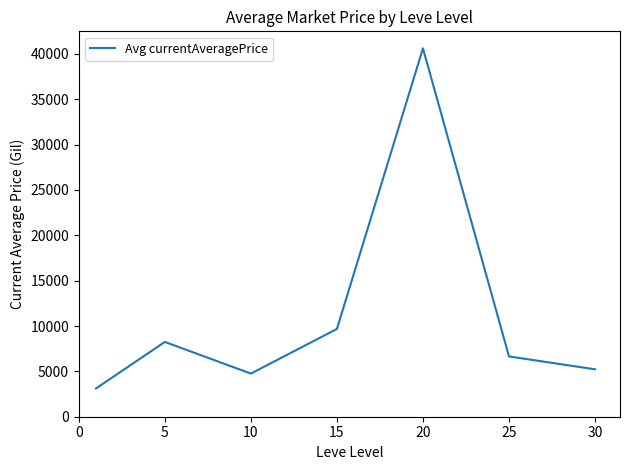

What is the maximum value shown in the chart?

40606.8